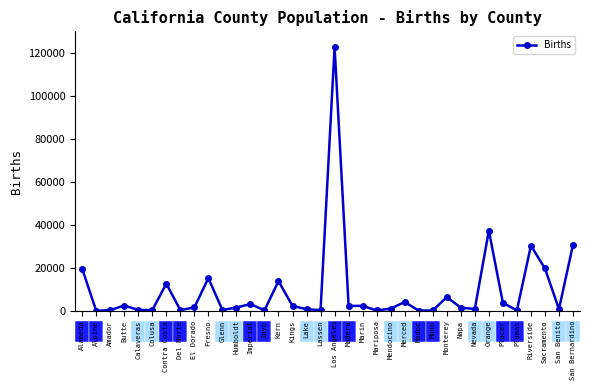

Approximately how many times larger is the value at Contra Costa compared to Humboldt?

8.3